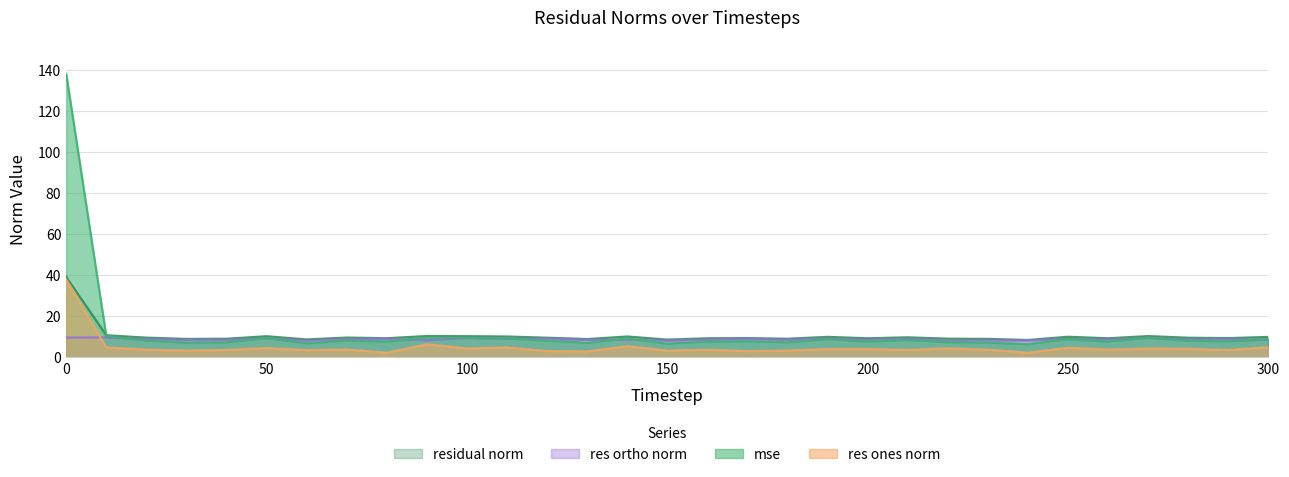

Is it true that mse equals 1.7 at 290?

False